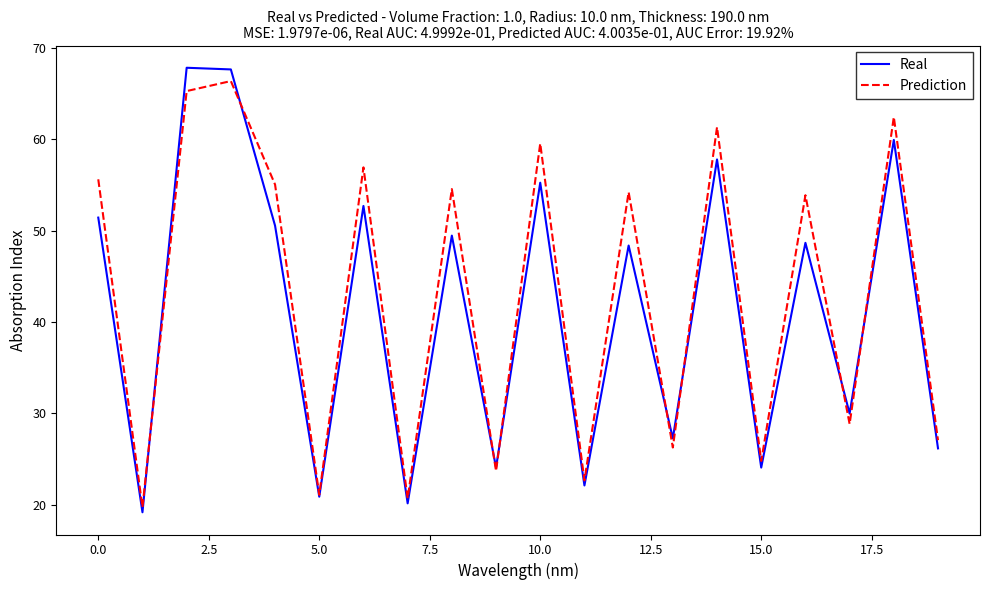

What is the maximum value shown in the chart?

67.8